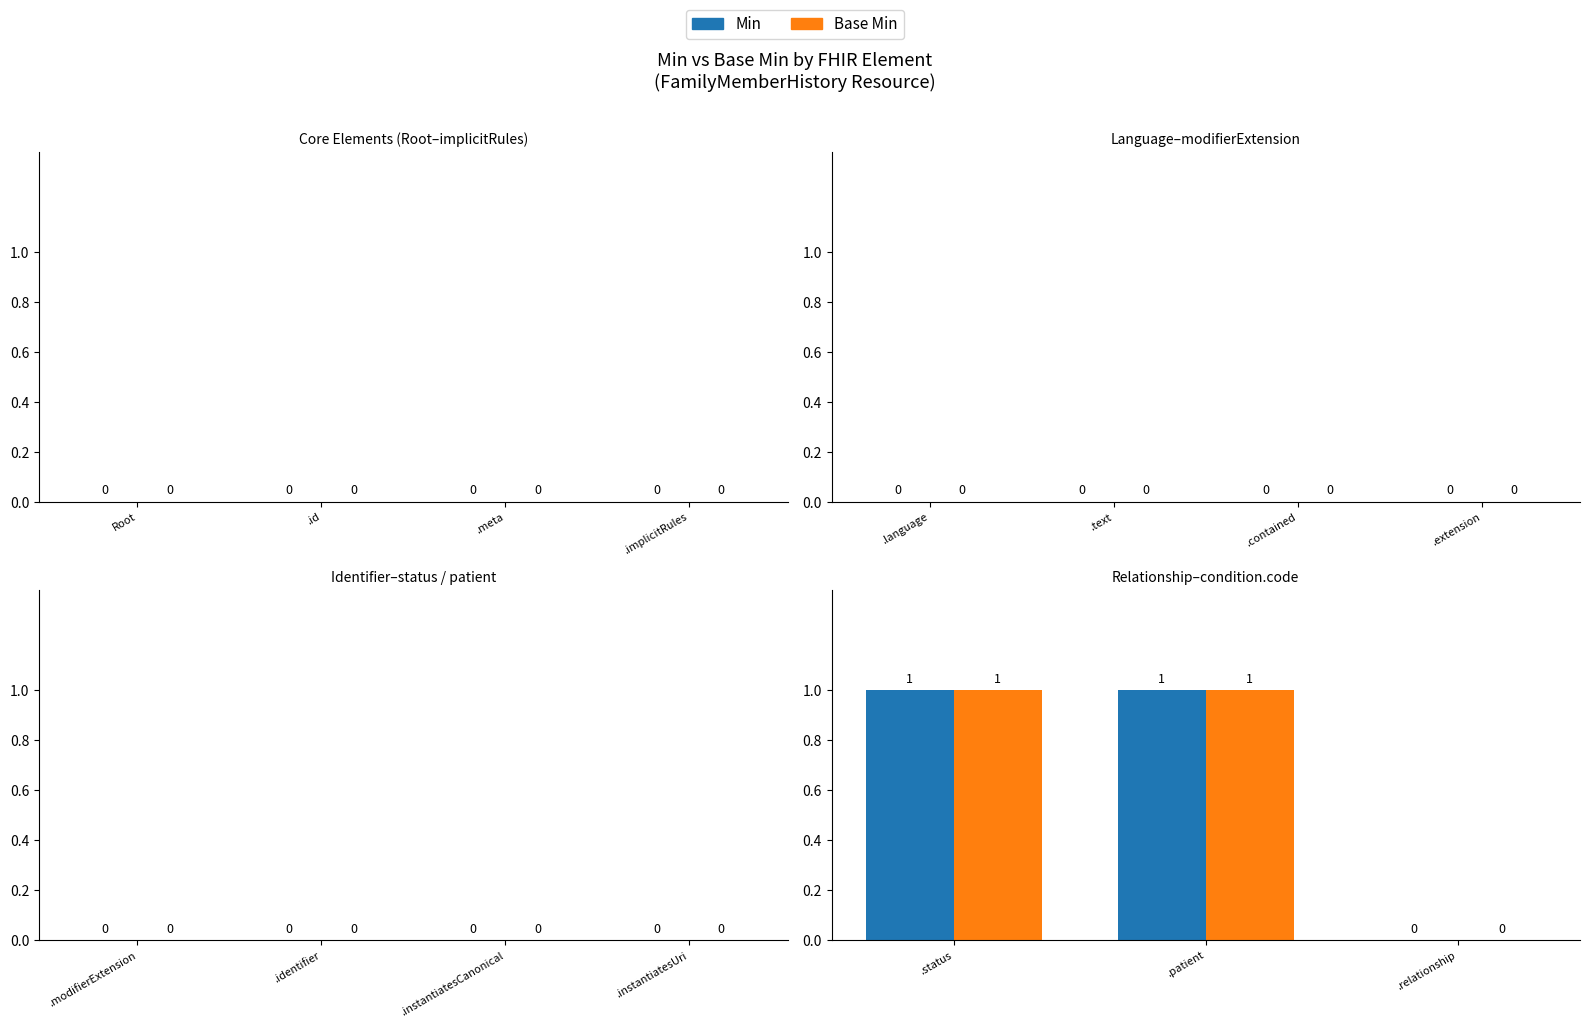

What is the average value of the Base Min series?

1